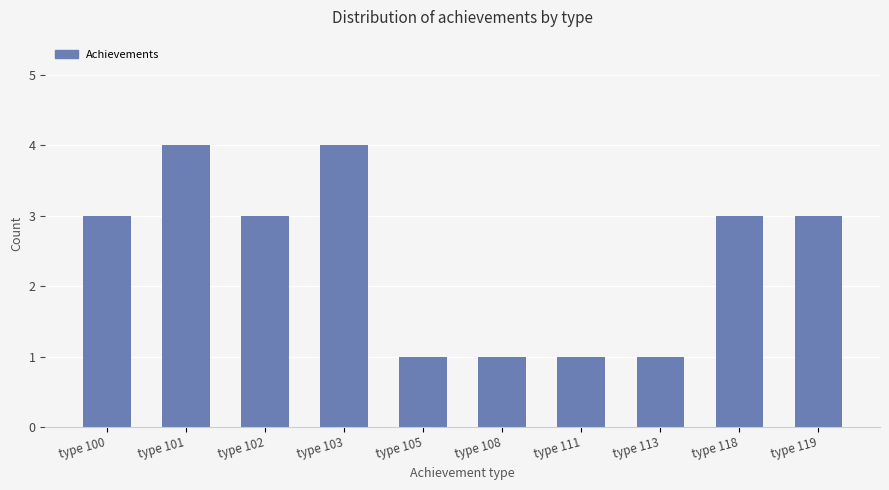

How many bars are there in total?

10